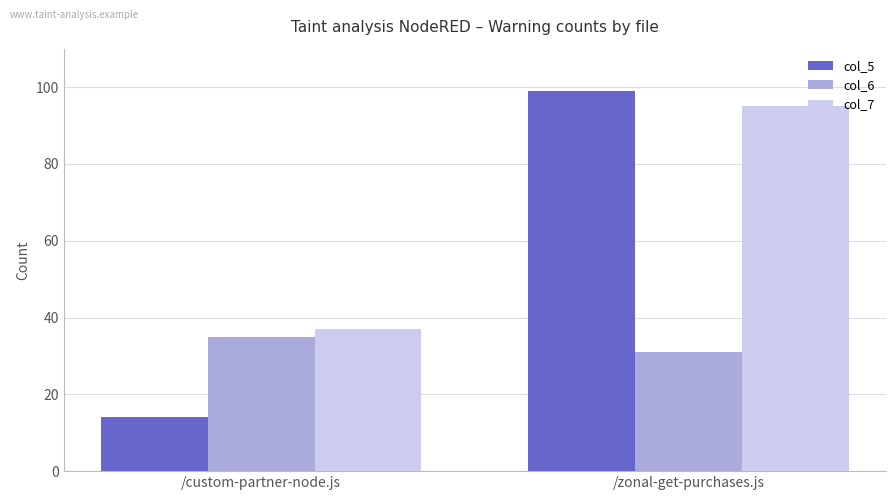

What are all the series names shown in the legend?

col_5, col_6, col_7